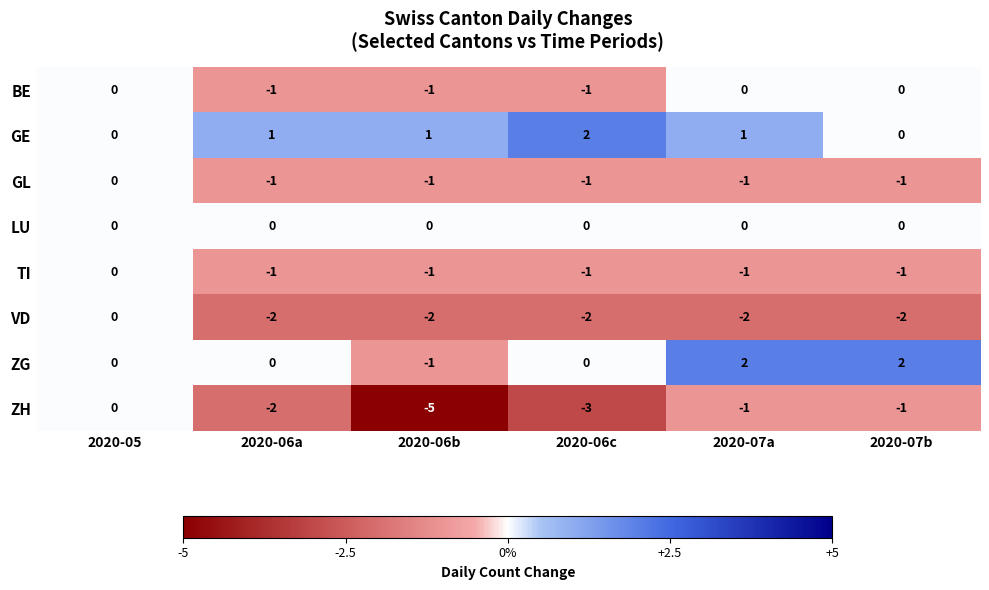

Which series has the largest range (max minus min)?

ZH